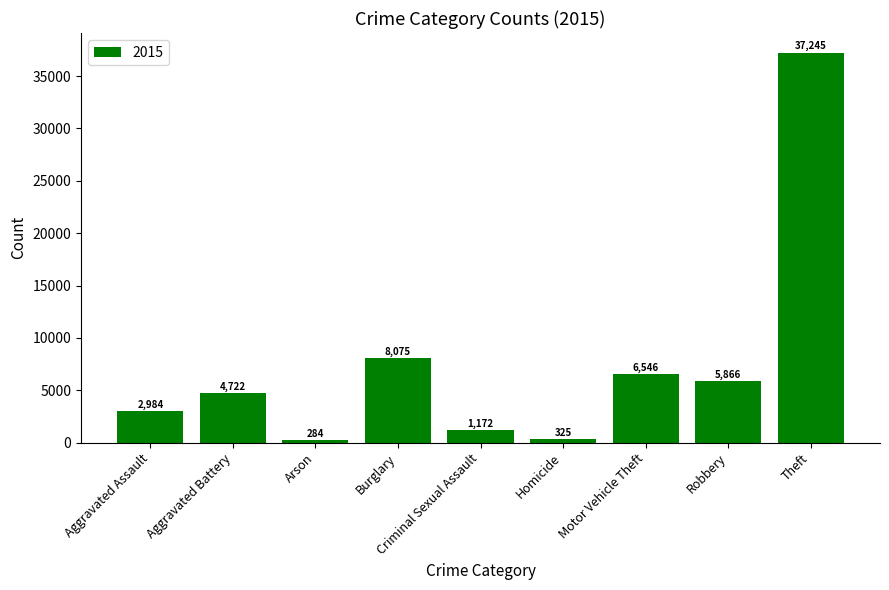

Are the bars horizontal?

No